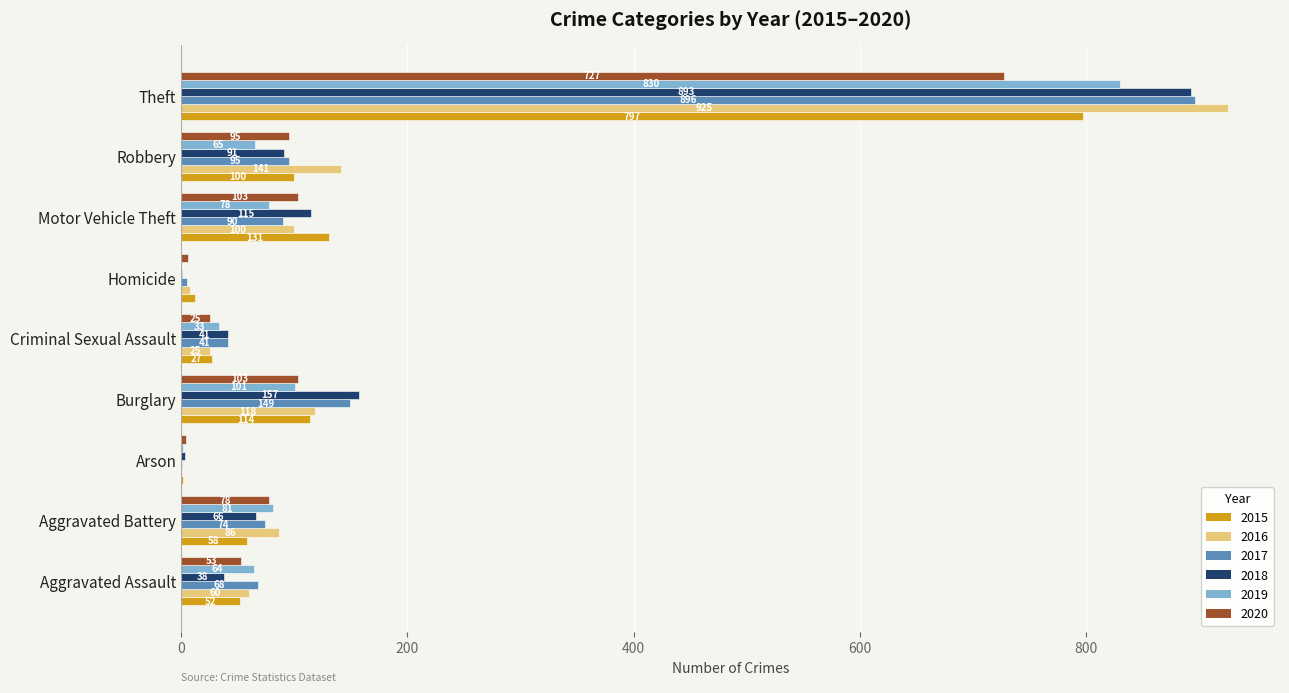

What is the total value across all series at Burglary?

742